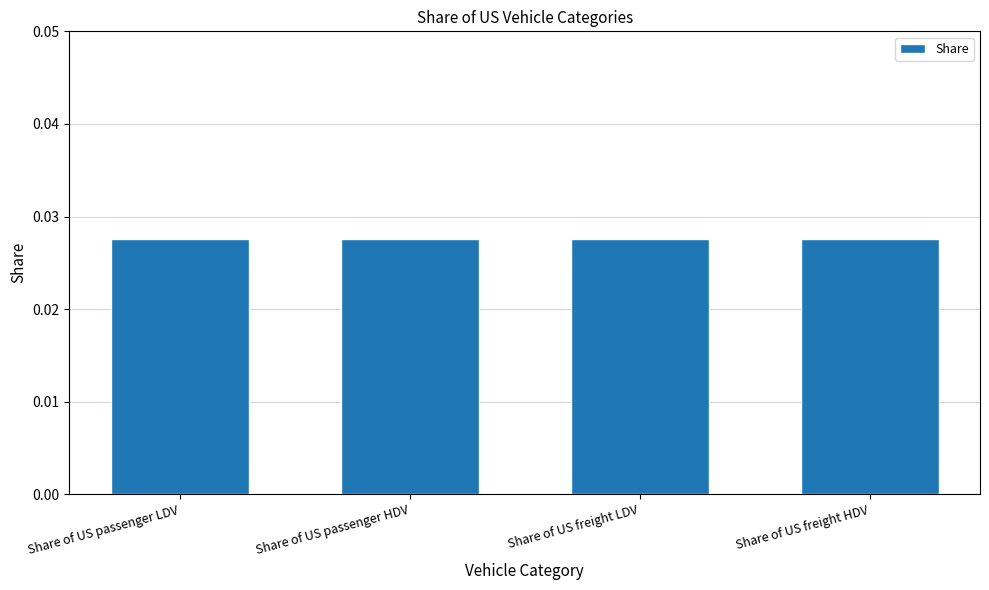

Count the values in the range 0 to 1.

4